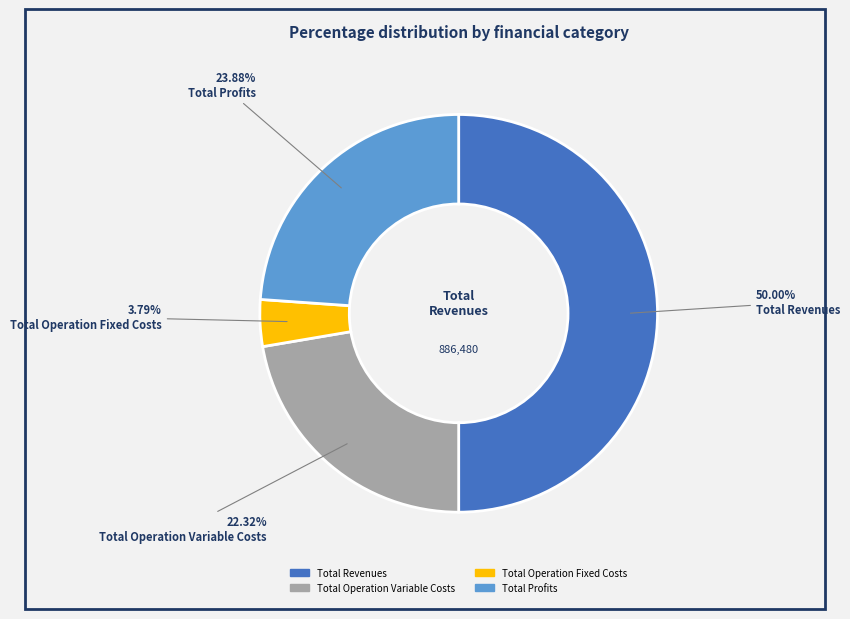

What is the total percentage of Total Profits and Total Operation Fixed Costs?

27.7%